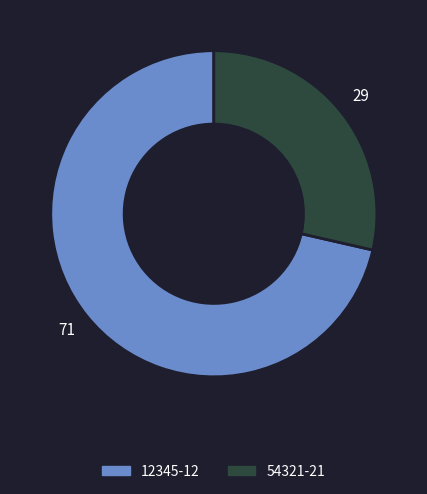

Which category accounts for the majority?

12345-12